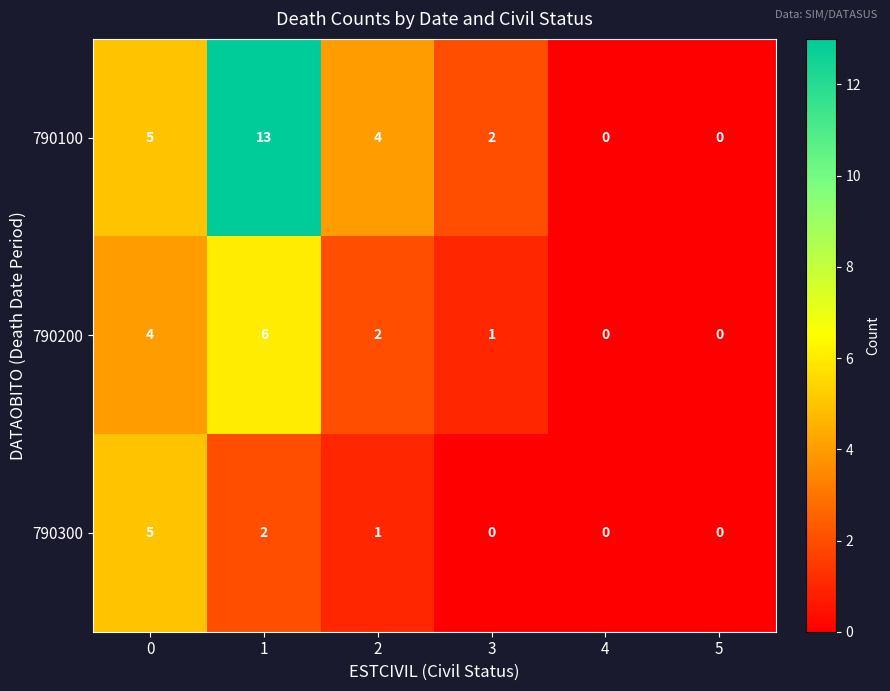

At which category is the sum across all series the highest?

1